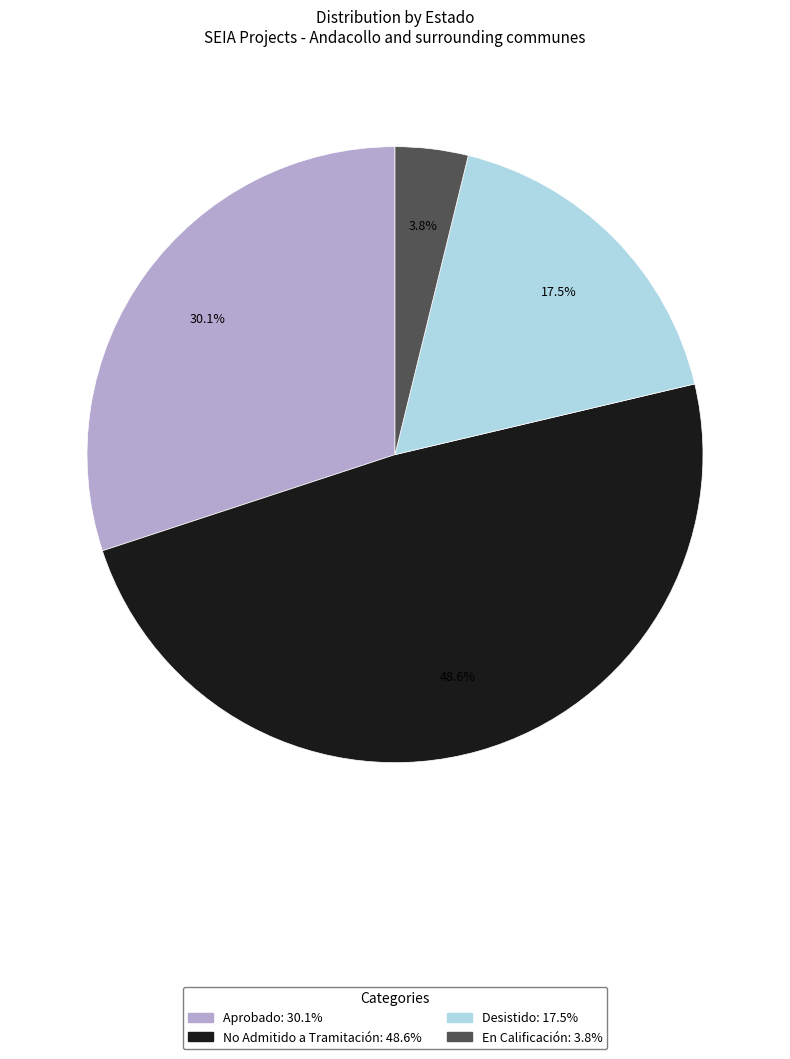

The Desistido slice represents 12% of the pie. True or false?

False